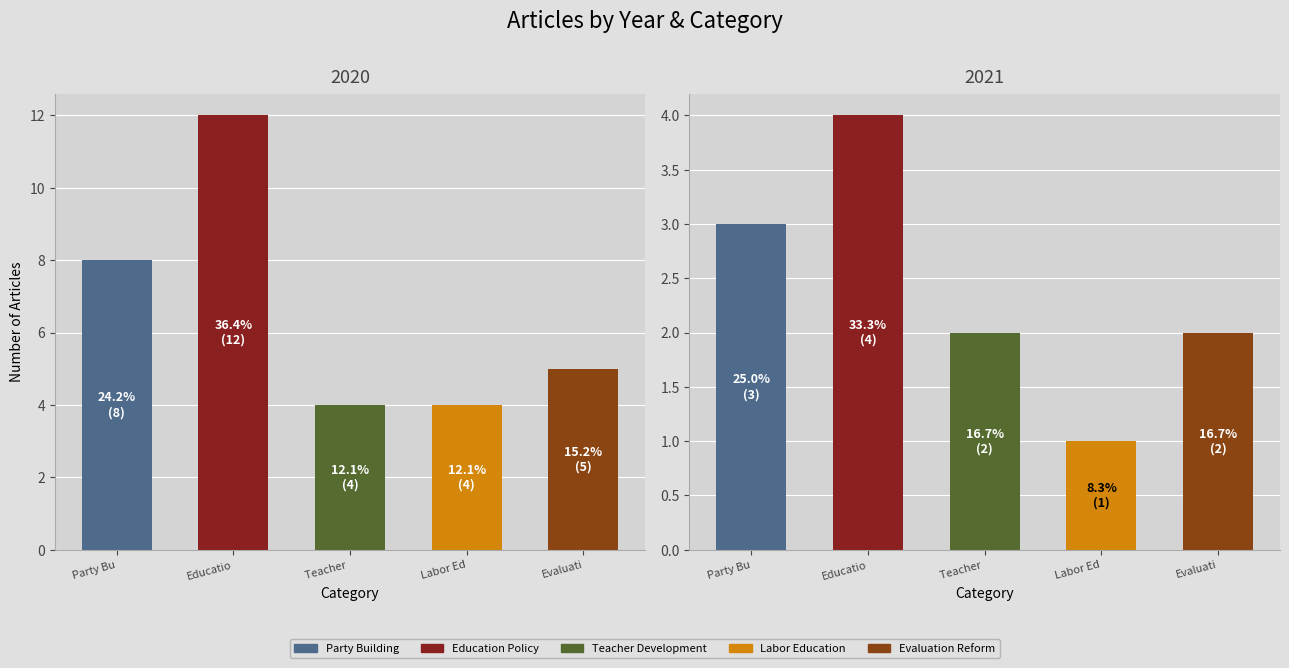

Reading right to left, what are all the values shown in this chart?

Party Building: 1=3	0=8
Education Policy: 1=4	0=12
Teacher Development: 1=2	0=4
Labor Education: 1=1	0=4
Evaluation Reform: 1=2	0=5